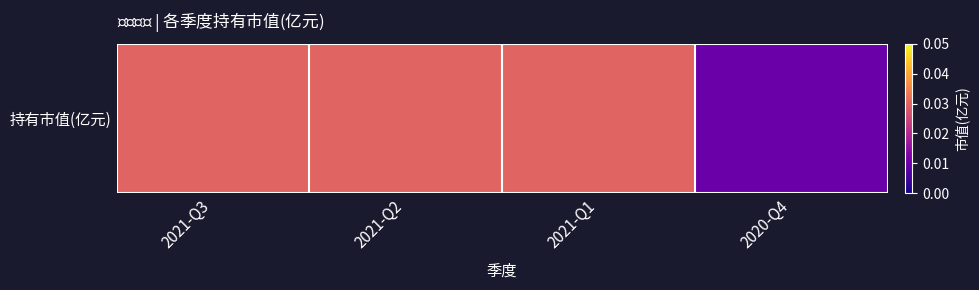

Count the values in the range 0 to 1.

4